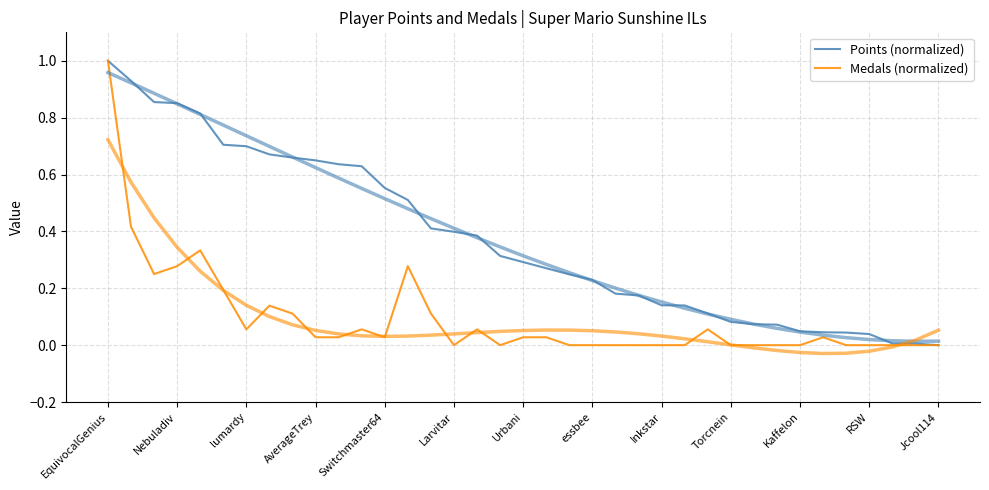

The value of Medals (normalized) at 29 is -0.3. True or false?

False